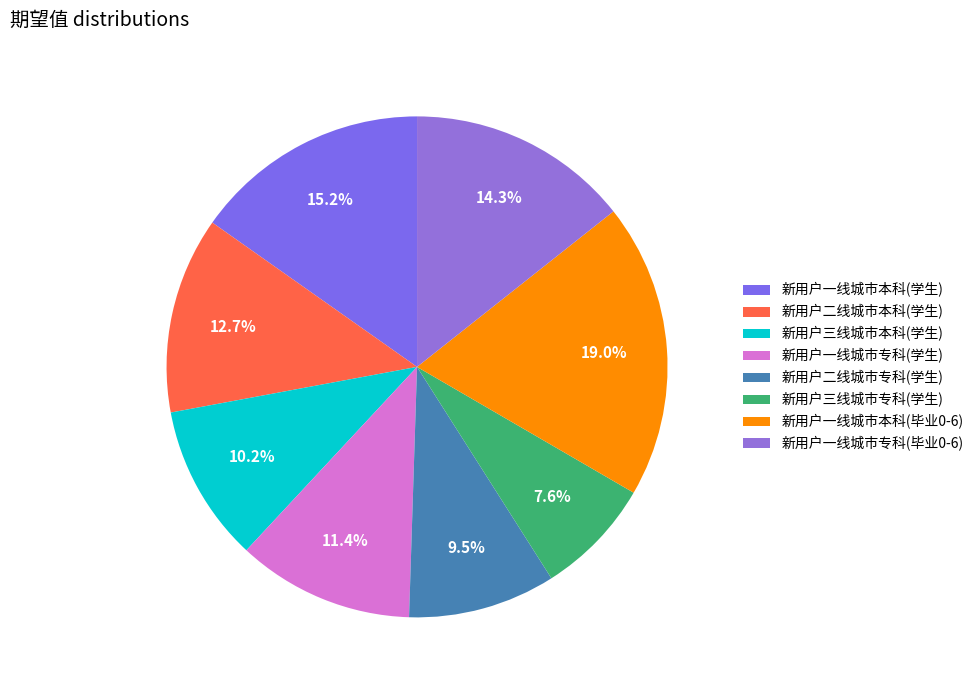

Combined, what portion of the pie is 新用户一线城市本科(毕业0-6) and 新用户一线城市专科(毕业0-6)?

33.4%